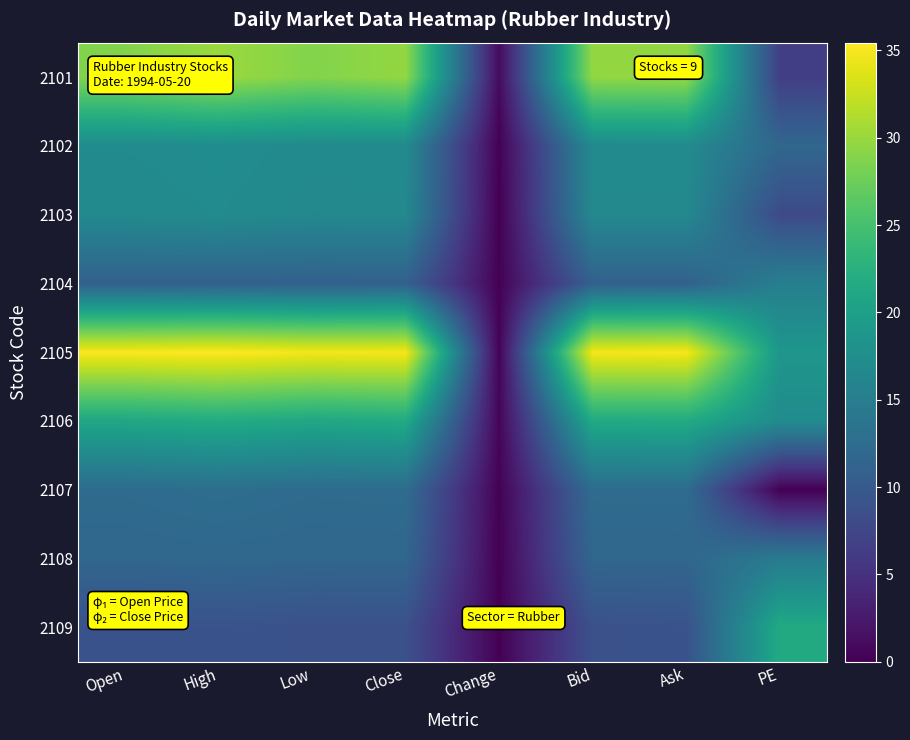

Which category has the highest value across all series?

High